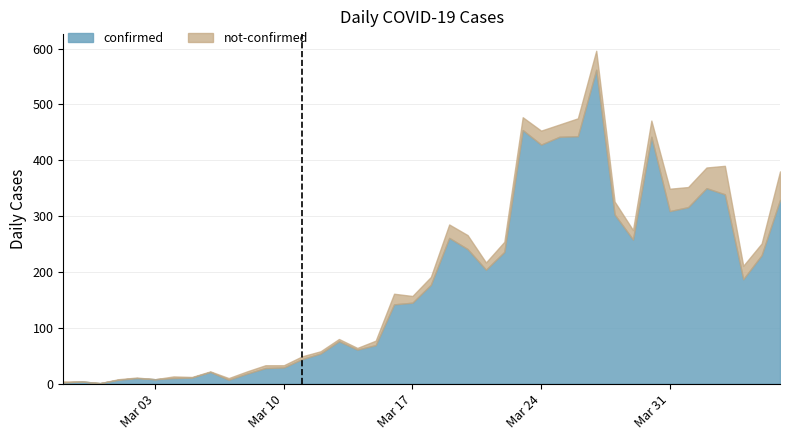

Rank the categories by value from lowest to highest.

2020-02-29, 2020-02-27, 2020-02-28, 2020-03-01, 2020-03-07, 2020-03-03, 2020-03-02, 2020-03-04, 2020-03-05, 2020-03-08, 2020-03-06, 2020-03-09, 2020-03-10, 2020-03-11, 2020-03-12, 2020-03-14, 2020-03-15, 2020-03-13, 2020-03-16, 2020-03-17, 2020-03-18, 2020-04-04, 2020-03-21, 2020-04-05, 2020-03-22, 2020-03-20, 2020-03-29, 2020-03-19, 2020-03-28, 2020-03-31, 2020-04-01, 2020-04-06, 2020-04-03, 2020-04-02, 2020-03-24, 2020-03-25, 2020-03-30, 2020-03-26, 2020-03-23, 2020-03-27